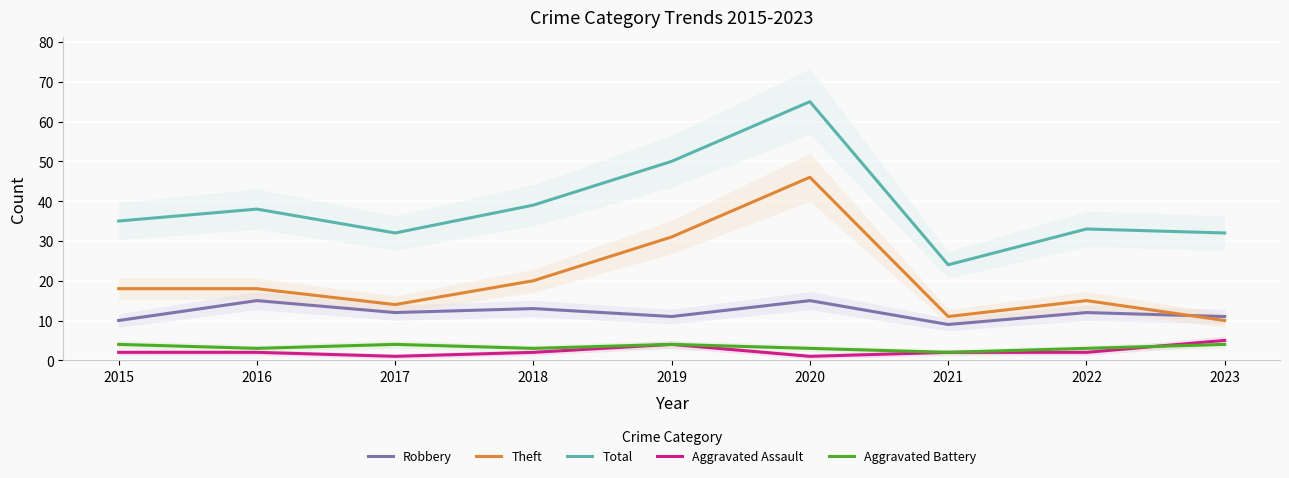

How many interior local peaks does the Aggravated Battery series have?

2